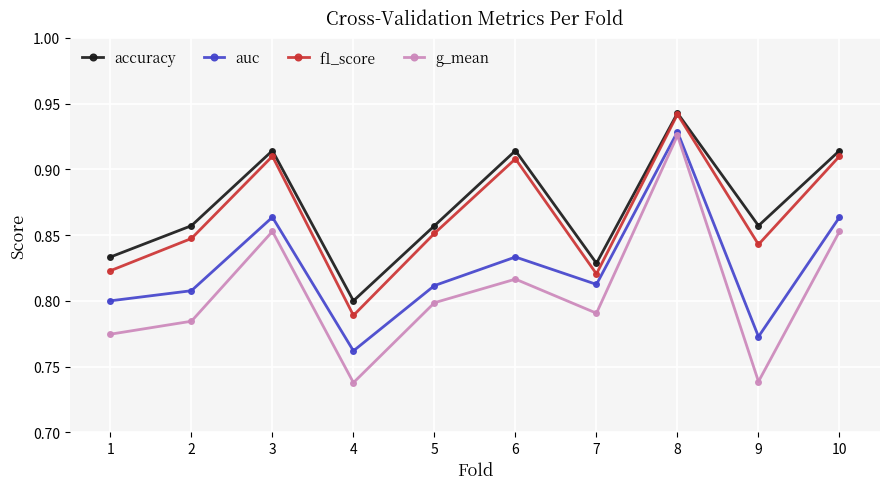

True or false: auc has a value of 1.5 at 8.

False